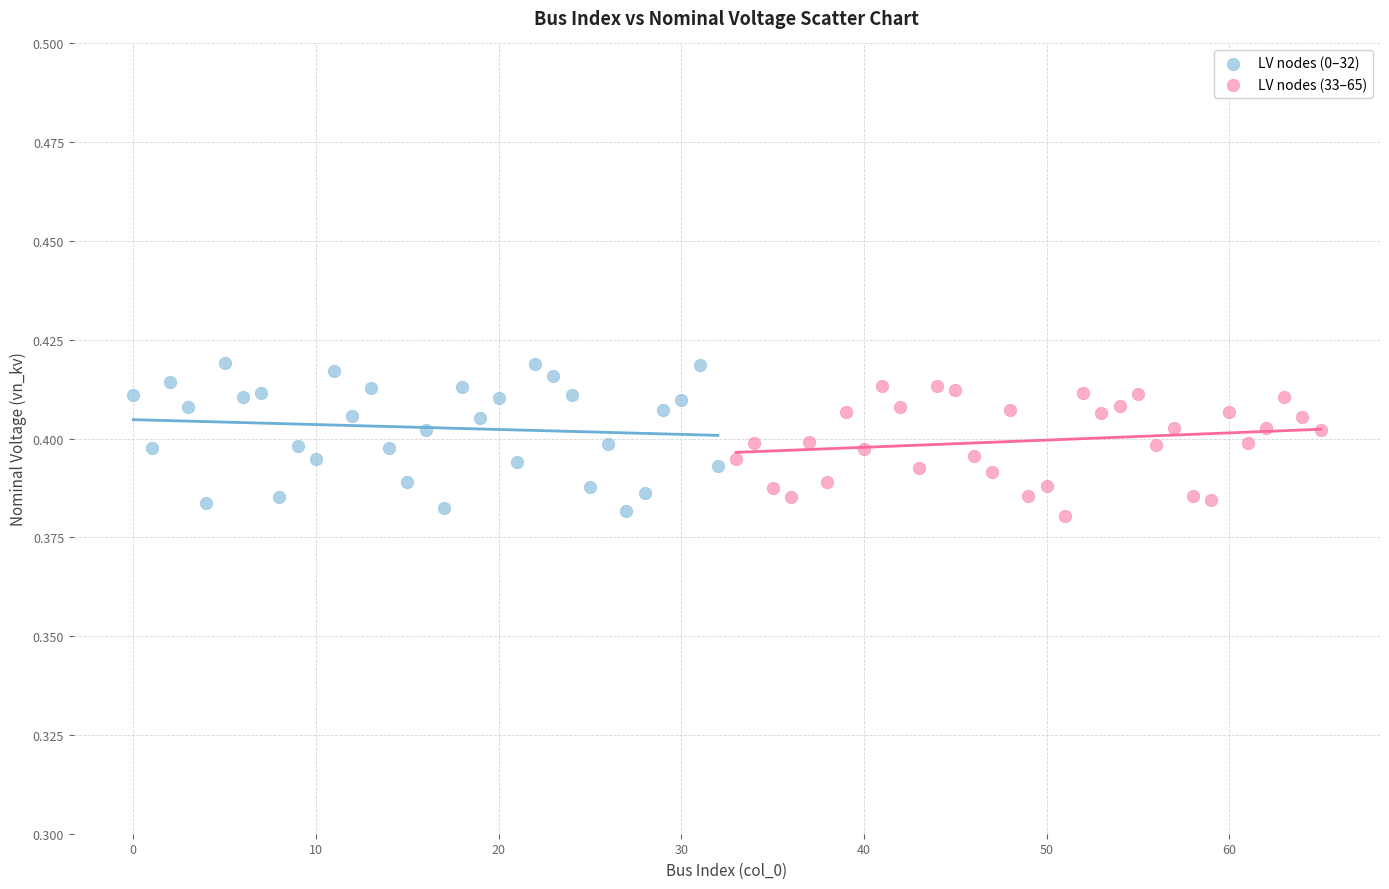

Which series has the largest Y range (max minus min)?

LV nodes (0–32)